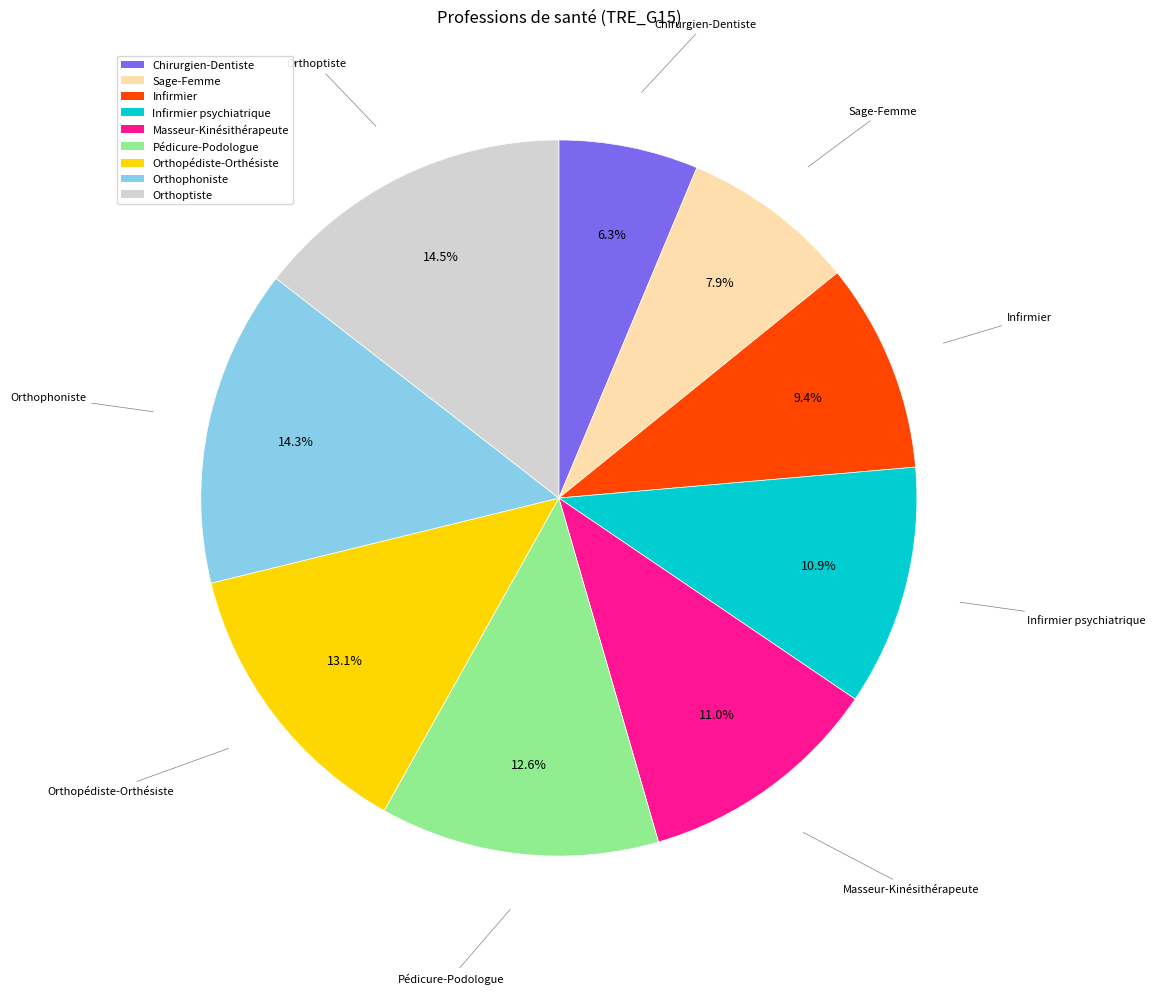

Is there a majority slice in this chart?

No